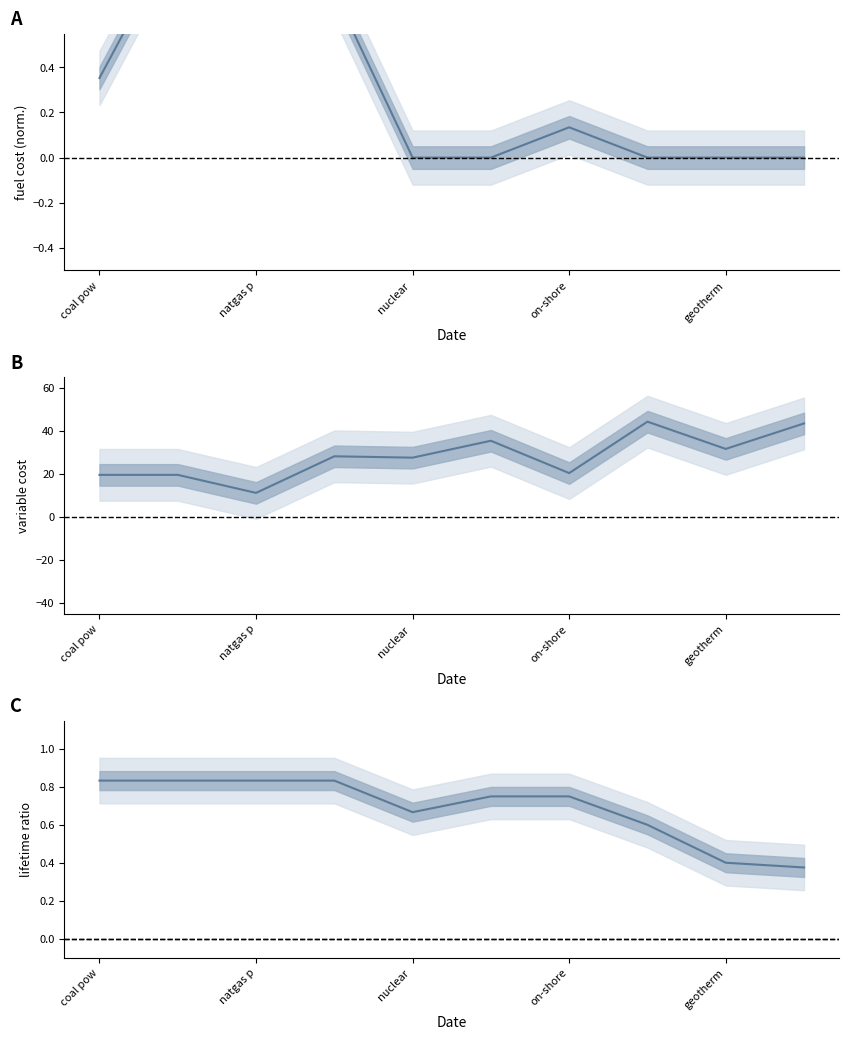

True or false: B and A intersect in this chart.

False